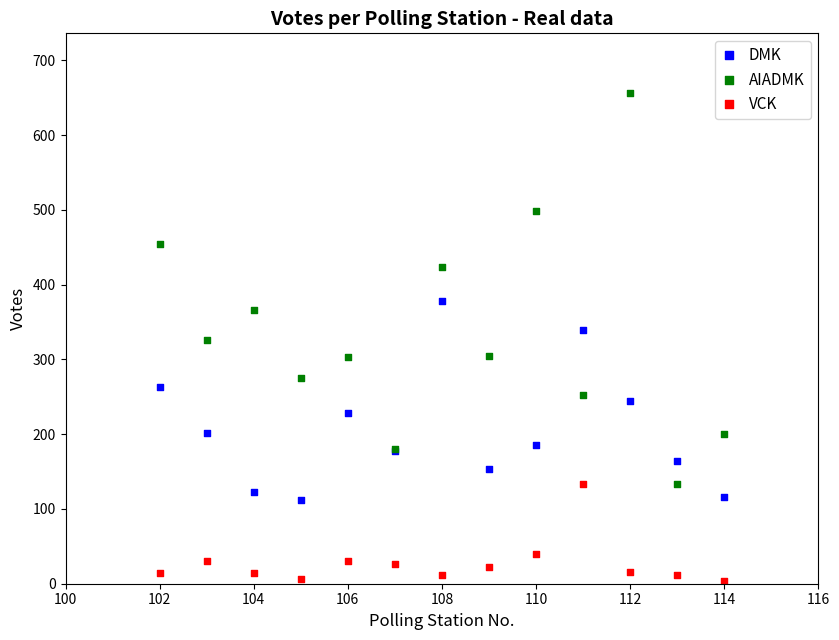

Which series reaches the maximum Y coordinate?

AIADMK